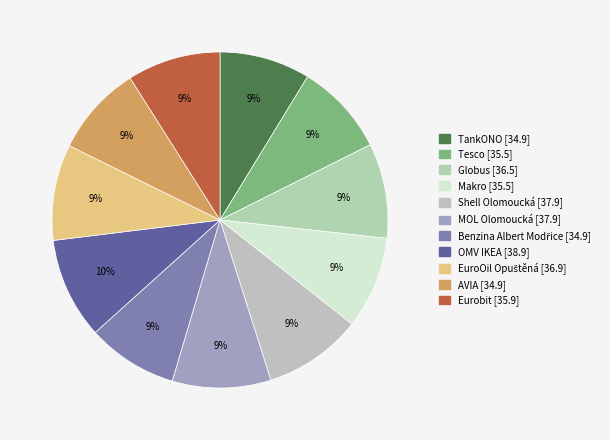

Rank the categories by value from highest to lowest.

OMV IKEA, Shell Olomoucká, MOL Olomoucká, EuroOil Opuštěná, Globus, Eurobit, Tesco, Makro, TankONO, Benzina Albert Modřice, AVIA